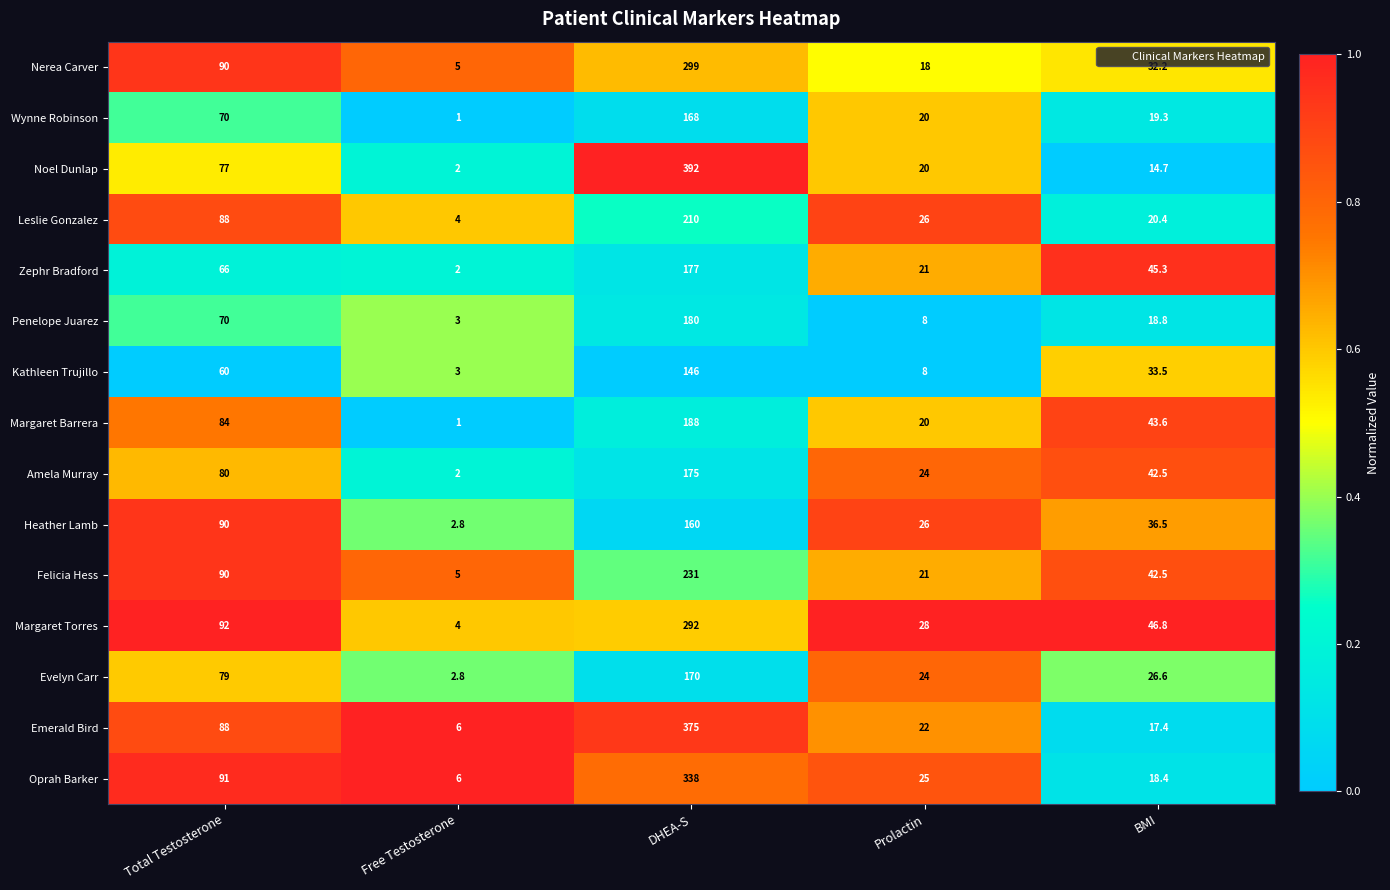

Which category has the highest value in the Nerea Carver series?

DHEA-S